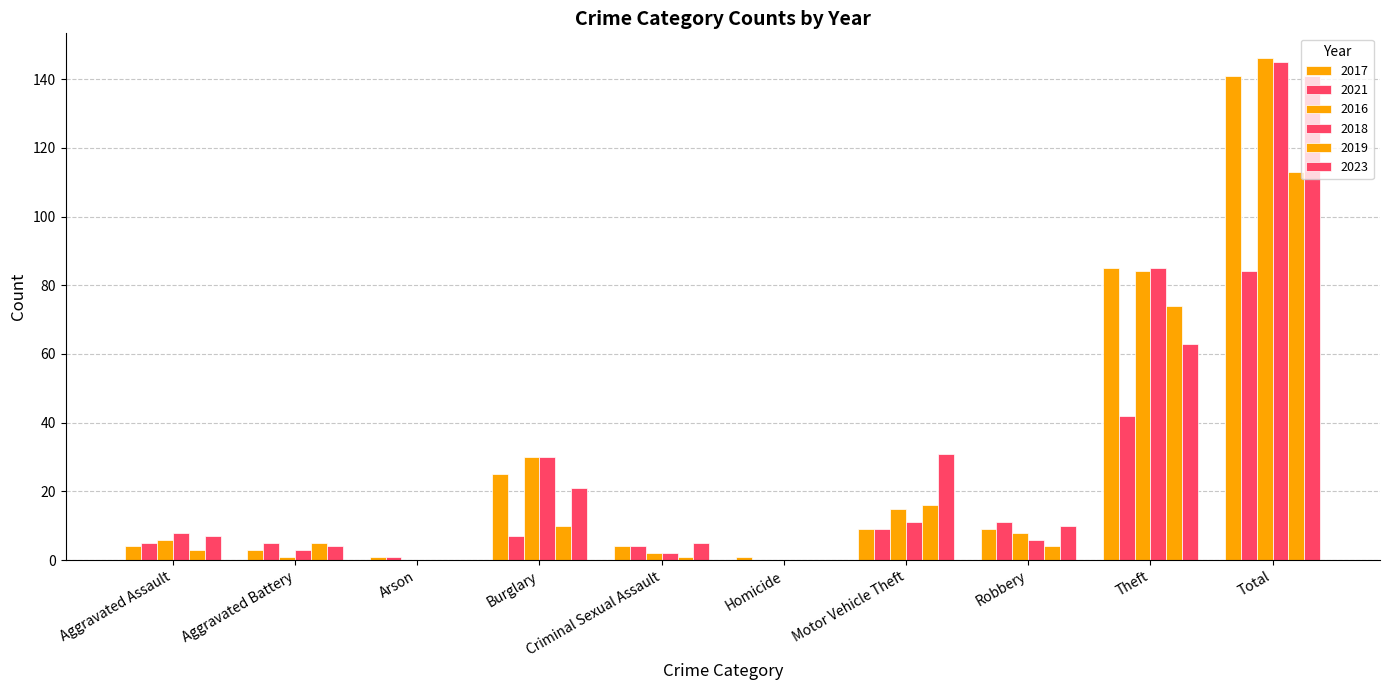

How many data points does each series have?

10